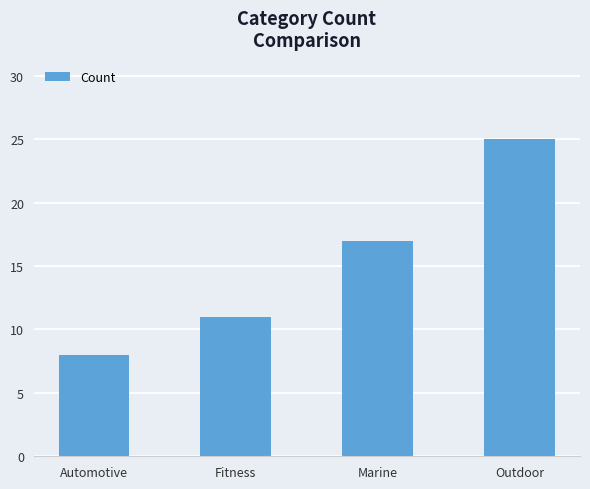

The value at Marine is 4. True or false?

False